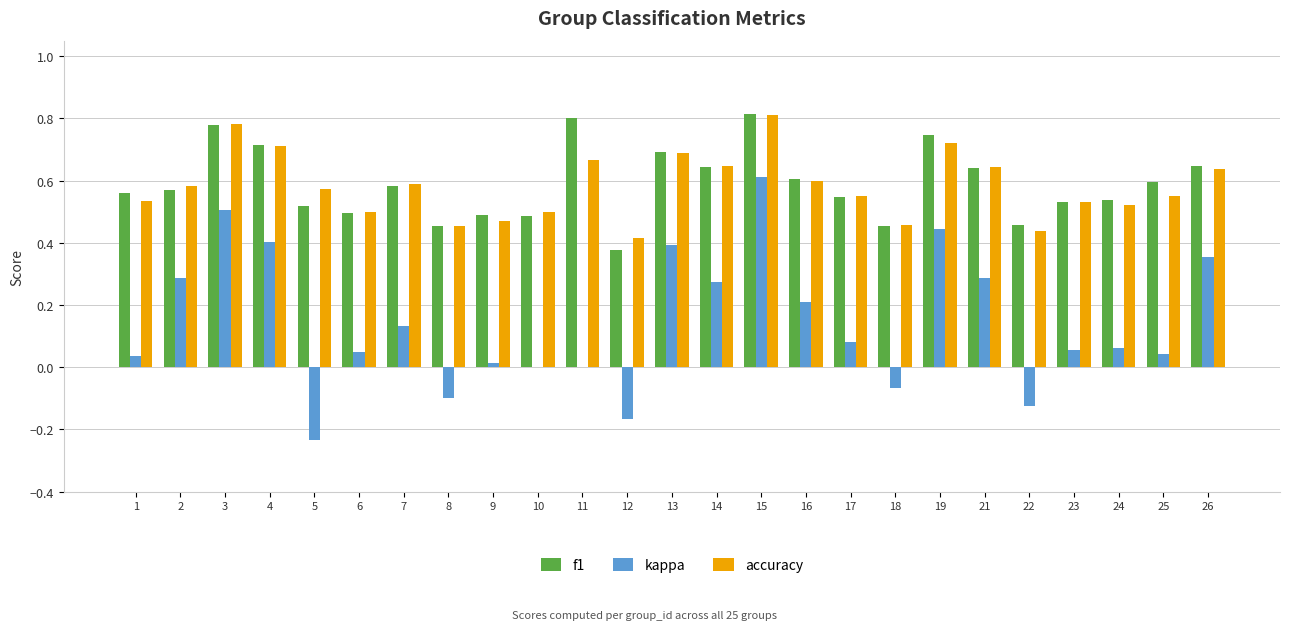

Which series changed the most between 10 and 26?

kappa